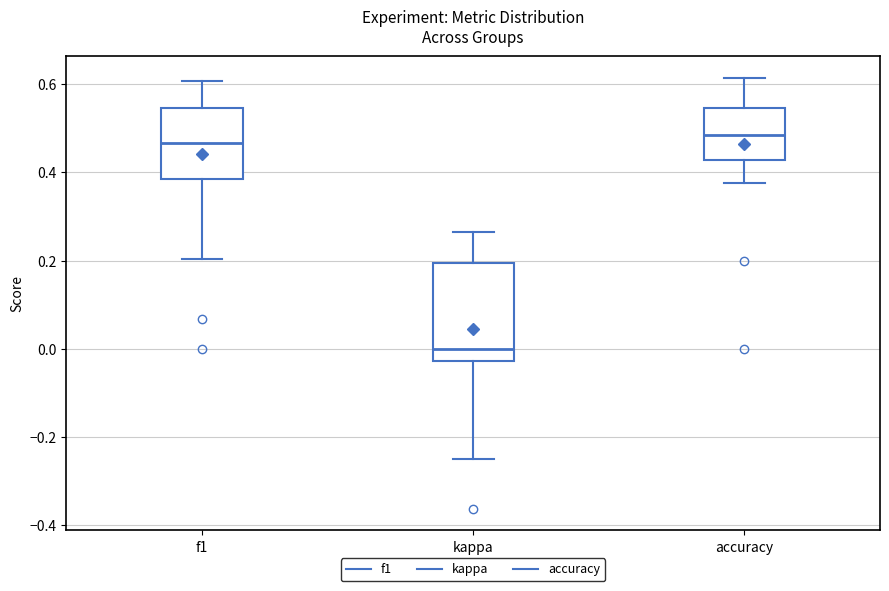

Where is the lower edge of the box for f1 on the y-axis? The values are not printed on the chart, so give them approximately, as read against the axis.

0.38